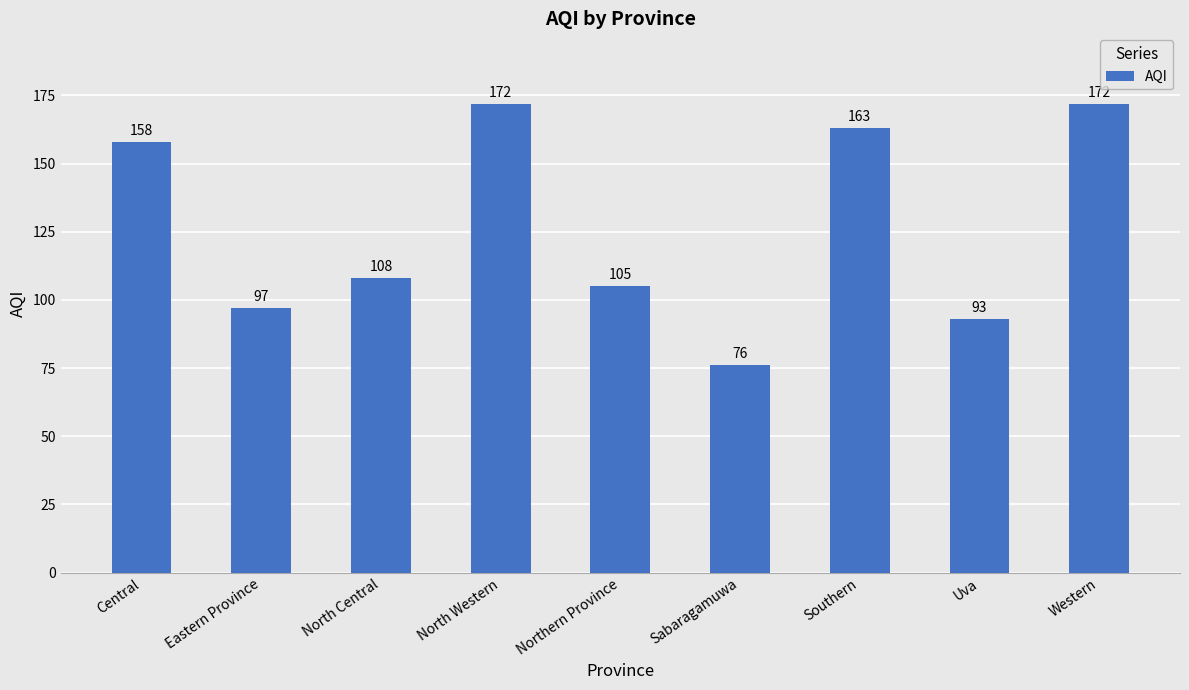

What is the ratio of the value at Uva to the value at North Central?

0.9